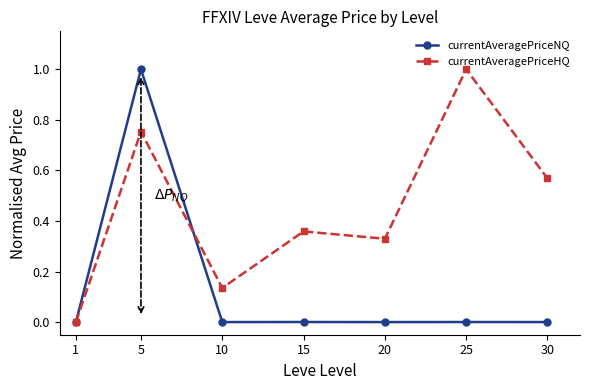

How many categories are shown in the chart?

7